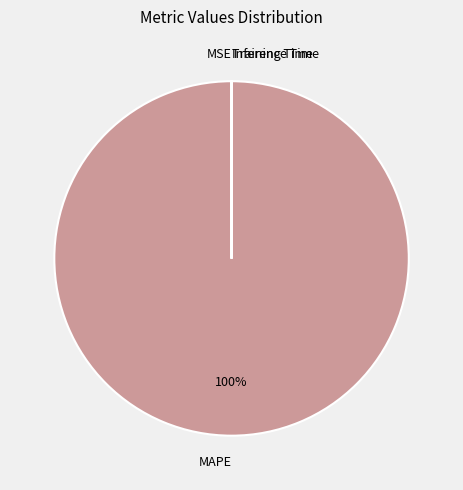

Which category has the biggest portion of the pie?

MAPE